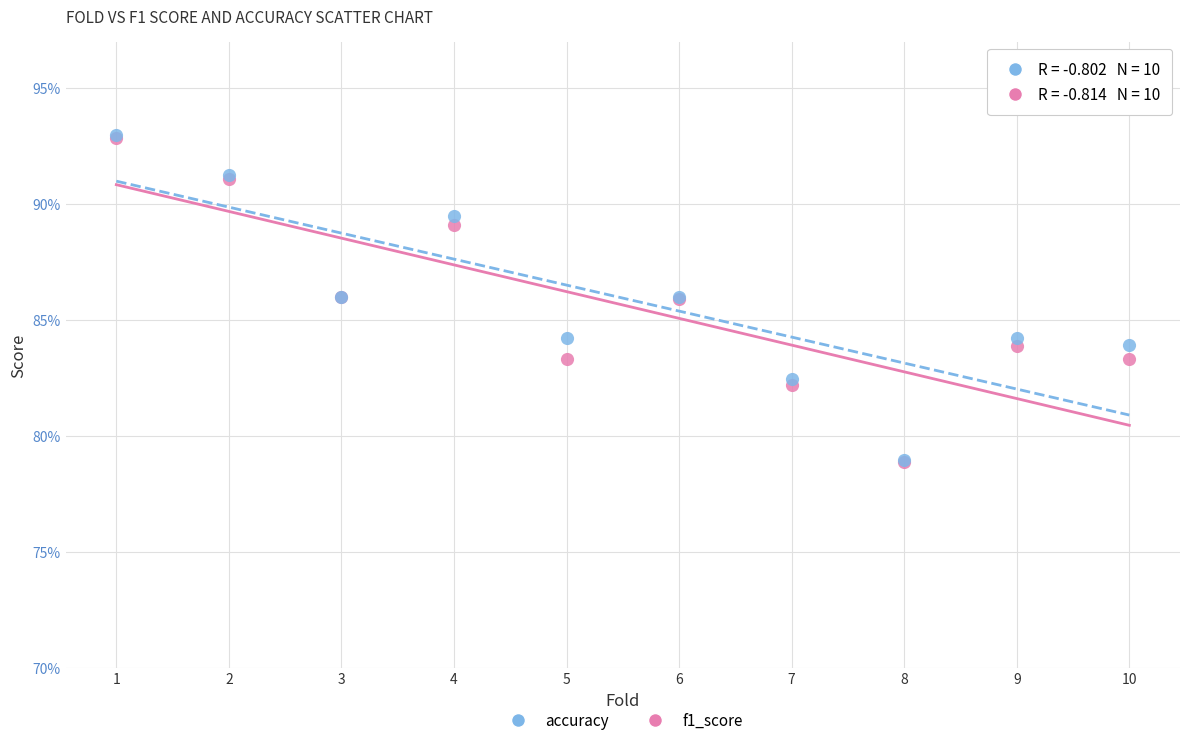

Which series has the widest spread of Y values?

accuracy